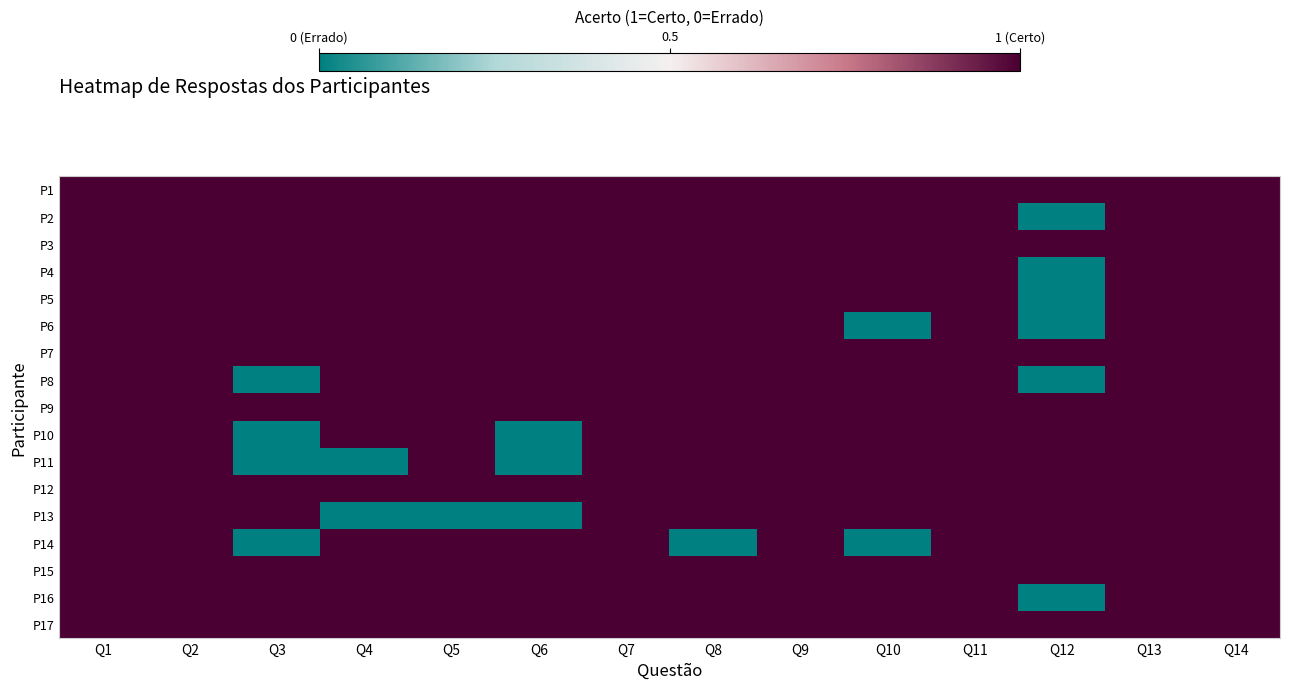

Reading right to left, extract all data points from this chart.

P1: Q14=1	Q13=1	Q12=1	Q11=1	Q10=1	Q9=1	Q8=1	Q7=1	Q6=1	Q5=1	Q4=1	Q3=1	Q2=1	Q1=1
P2: Q14=1	Q13=1	Q12=0	Q11=1	Q10=1	Q9=1	Q8=1	Q7=1	Q6=1	Q5=1	Q4=1	Q3=1	Q2=1	Q1=1
P3: Q14=1	Q13=1	Q12=1	Q11=1	Q10=1	Q9=1	Q8=1	Q7=1	Q6=1	Q5=1	Q4=1	Q3=1	Q2=1	Q1=1
P4: Q14=1	Q13=1	Q12=0	Q11=1	Q10=1	Q9=1	Q8=1	Q7=1	Q6=1	Q5=1	Q4=1	Q3=1	Q2=1	Q1=1
P5: Q14=1	Q13=1	Q12=0	Q11=1	Q10=1	Q9=1	Q8=1	Q7=1	Q6=1	Q5=1	Q4=1	Q3=1	Q2=1	Q1=1
P6: Q14=1	Q13=1	Q12=0	Q11=1	Q10=0	Q9=1	Q8=1	Q7=1	Q6=1	Q5=1	Q4=1	Q3=1	Q2=1	Q1=1
P7: Q14=1	Q13=1	Q12=1	Q11=1	Q10=1	Q9=1	Q8=1	Q7=1	Q6=1	Q5=1	Q4=1	Q3=1	Q2=1	Q1=1
P8: Q14=1	Q13=1	Q12=0	Q11=1	Q10=1	Q9=1	Q8=1	Q7=1	Q6=1	Q5=1	Q4=1	Q3=0	Q2=1	Q1=1
P9: Q14=1	Q13=1	Q12=1	Q11=1	Q10=1	Q9=1	Q8=1	Q7=1	Q6=1	Q5=1	Q4=1	Q3=1	Q2=1	Q1=1
P10: Q14=1	Q13=1	Q12=1	Q11=1	Q10=1	Q9=1	Q8=1	Q7=1	Q6=0	Q5=1	Q4=1	Q3=0	Q2=1	Q1=1
P11: Q14=1	Q13=1	Q12=1	Q11=1	Q10=1	Q9=1	Q8=1	Q7=1	Q6=0	Q5=1	Q4=0	Q3=0	Q2=1	Q1=1
P12: Q14=1	Q13=1	Q12=1	Q11=1	Q10=1	Q9=1	Q8=1	Q7=1	Q6=1	Q5=1	Q4=1	Q3=1	Q2=1	Q1=1
P13: Q14=1	Q13=1	Q12=1	Q11=1	Q10=1	Q9=1	Q8=1	Q7=1	Q6=0	Q5=0	Q4=0	Q3=1	Q2=1	Q1=1
P14: Q14=1	Q13=1	Q12=1	Q11=1	Q10=0	Q9=1	Q8=0	Q7=1	Q6=1	Q5=1	Q4=1	Q3=0	Q2=1	Q1=1
P15: Q14=1	Q13=1	Q12=1	Q11=1	Q10=1	Q9=1	Q8=1	Q7=1	Q6=1	Q5=1	Q4=1	Q3=1	Q2=1	Q1=1
P16: Q14=1	Q13=1	Q12=0	Q11=1	Q10=1	Q9=1	Q8=1	Q7=1	Q6=1	Q5=1	Q4=1	Q3=1	Q2=1	Q1=1
P17: Q14=1	Q13=1	Q12=1	Q11=1	Q10=1	Q9=1	Q8=1	Q7=1	Q6=1	Q5=1	Q4=1	Q3=1	Q2=1	Q1=1